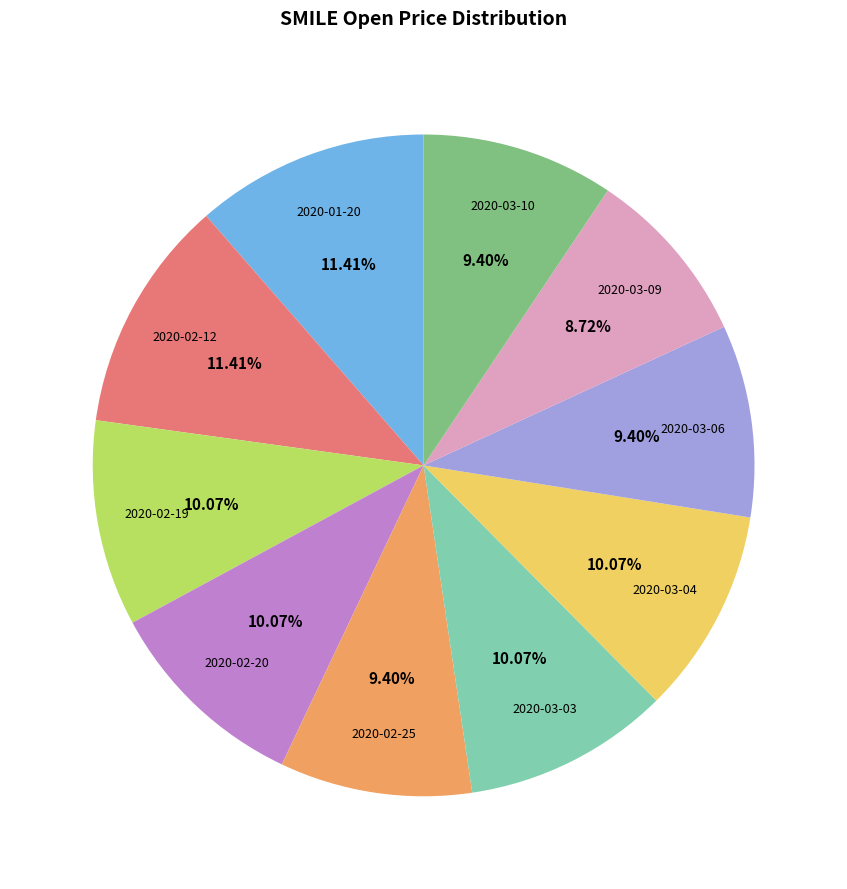

Do 2020-02-12 and 2020-01-20 together represent more than half of the pie?

No